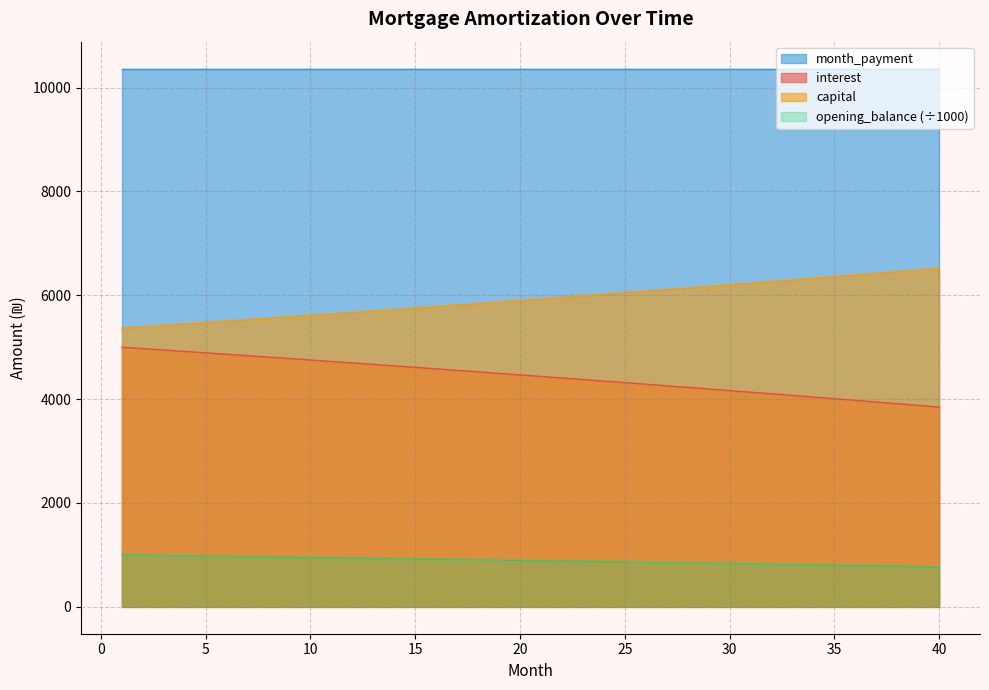

The value of capital at 31 is 6233.3. True or false?

True